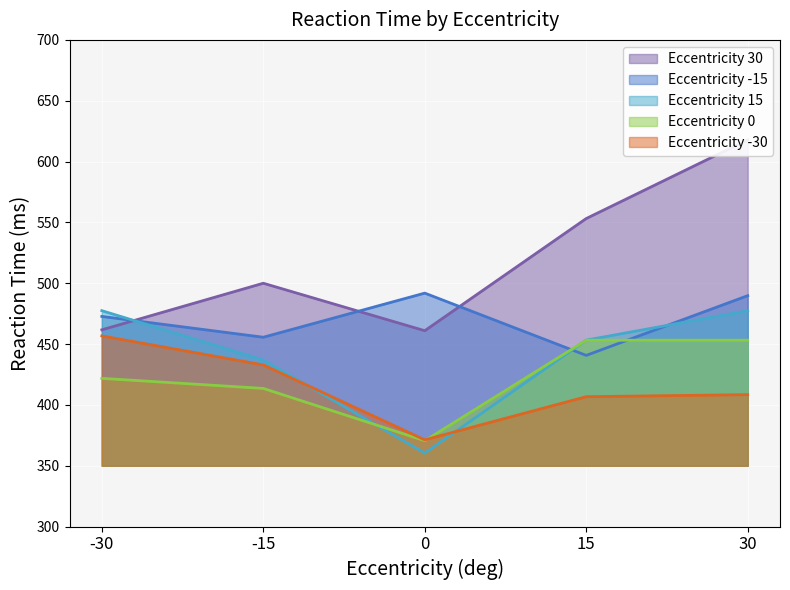

List the labels in order of Eccentricity 30 value, smallest first.

0, -30, -15, 15, 30